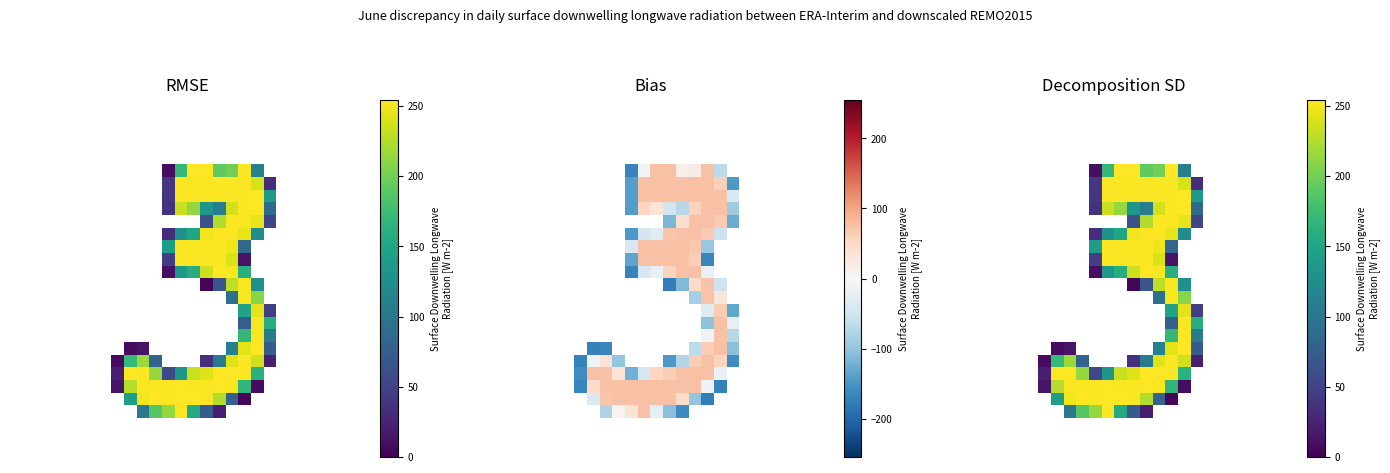

How many categories are shown in the chart?

28